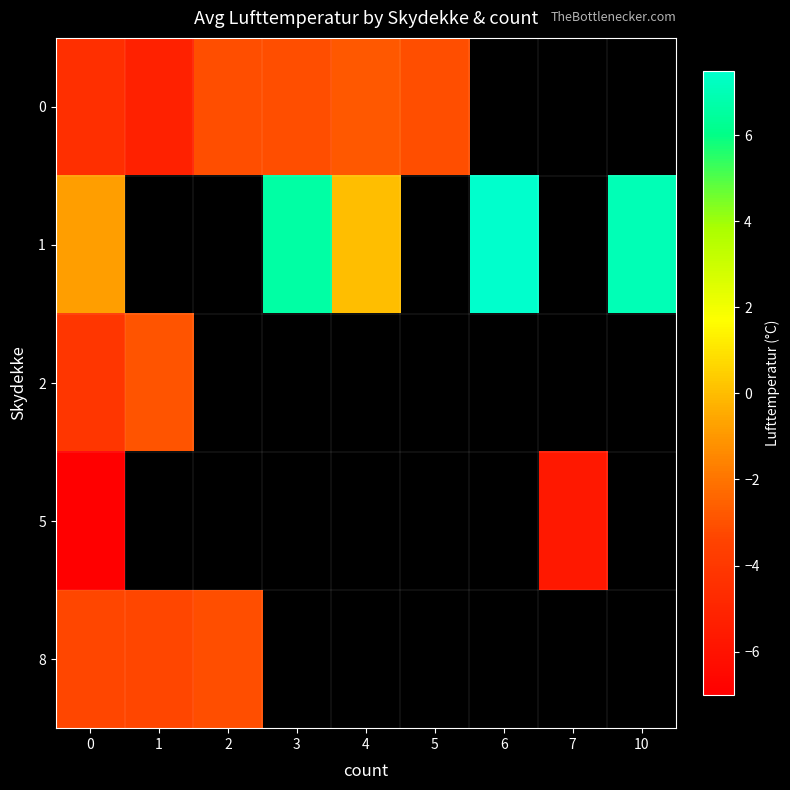

How many data points does each series have?

9